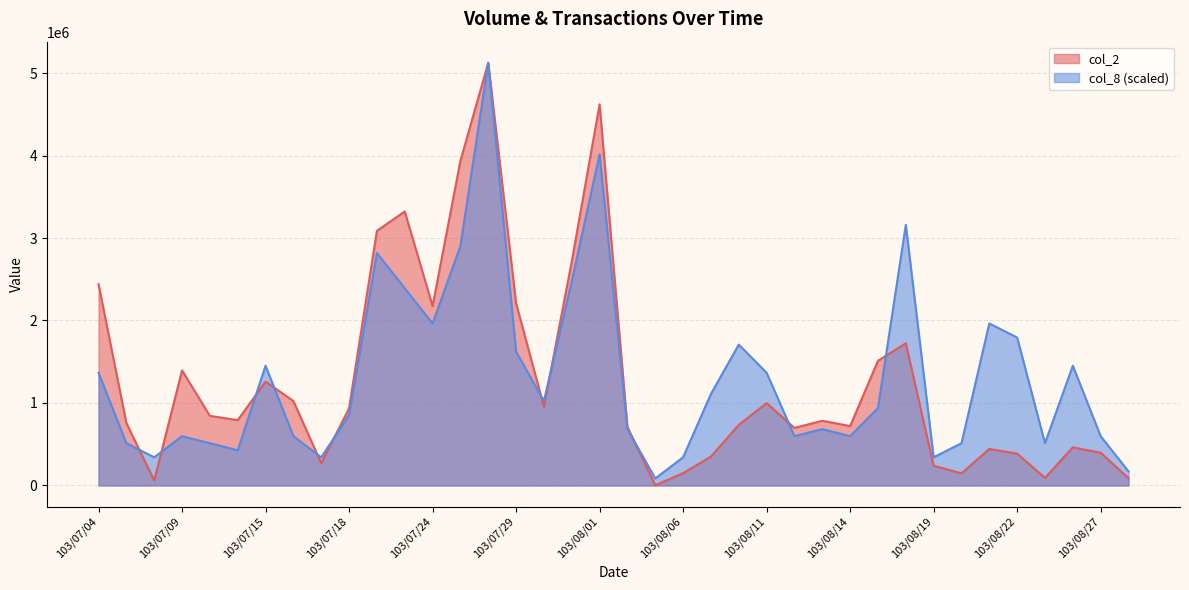

How many lines are shown in the chart?

2